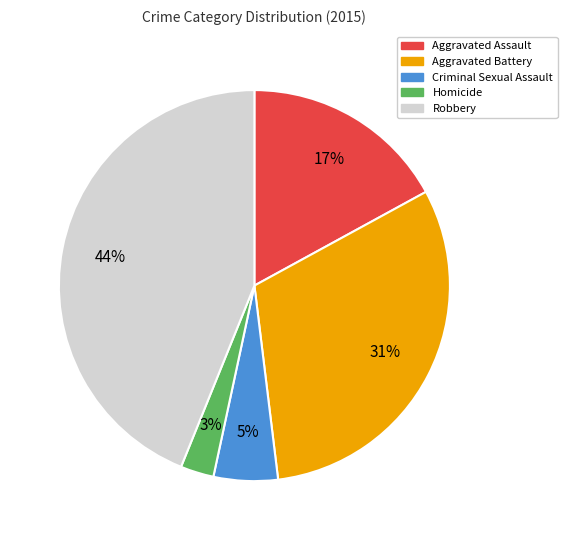

Which slice is the largest?

Robbery